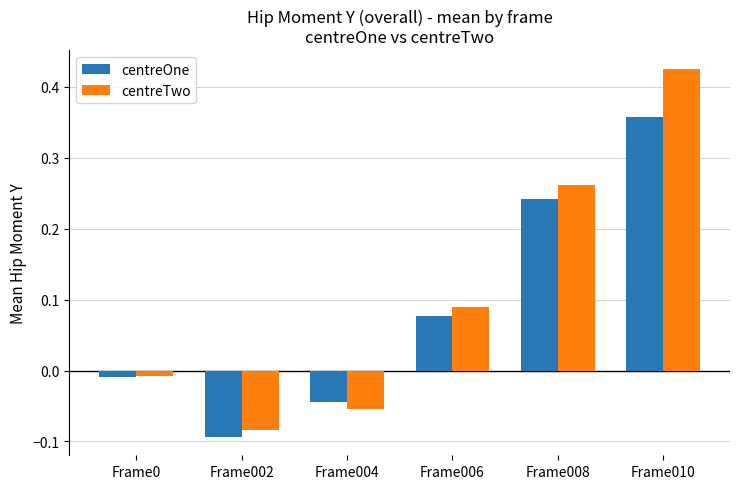

At which label does centreOne reach its peak?

Frame010